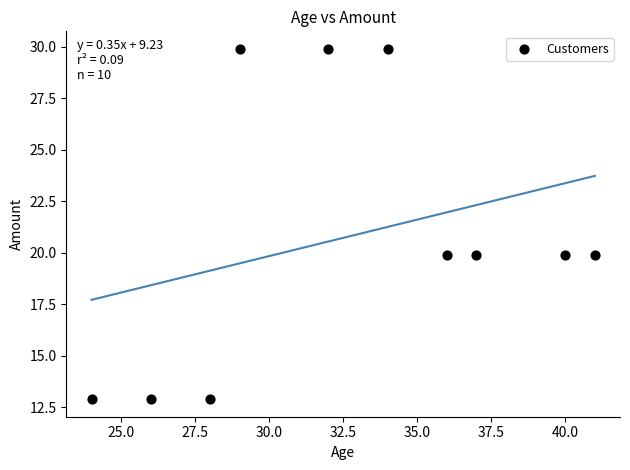

What is the average X value?

32.7